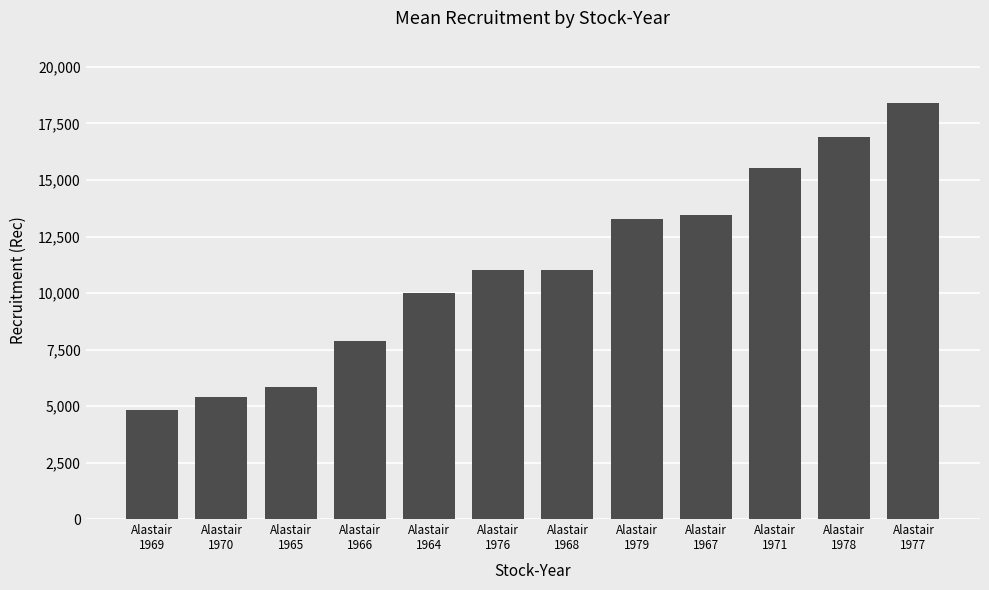

What is the value of the 9th bar from the left?

13430.4